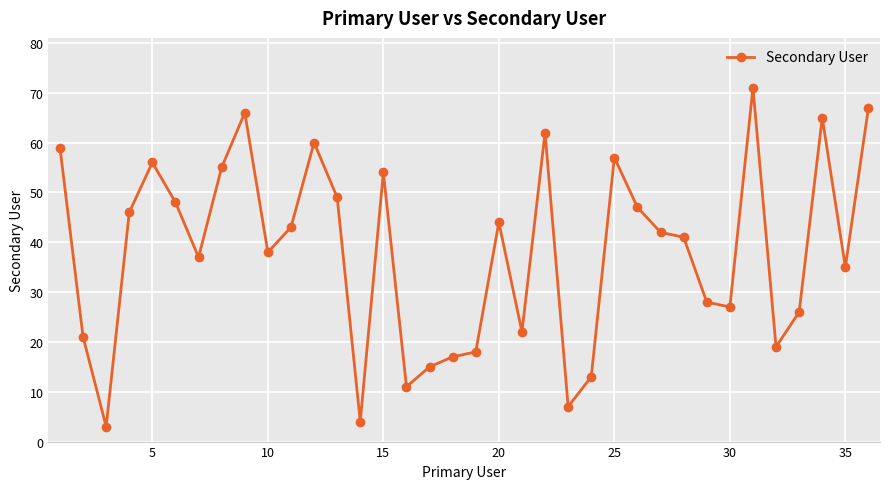

How many categories are shown in the chart?

36